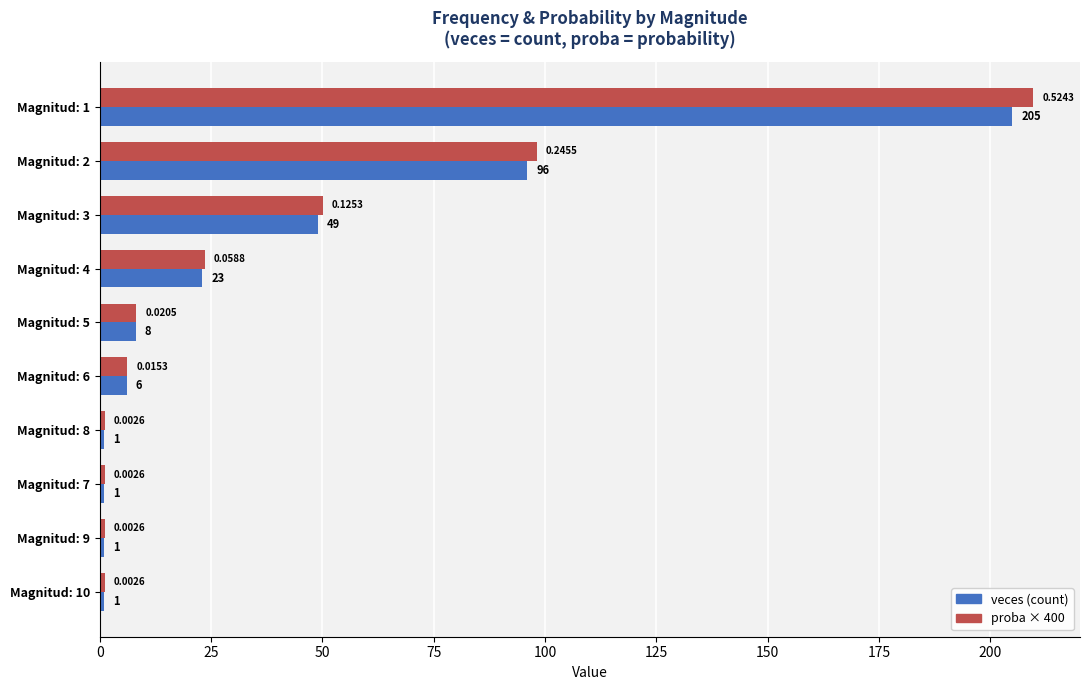

Which series has the largest range (max minus min)?

proba × 400